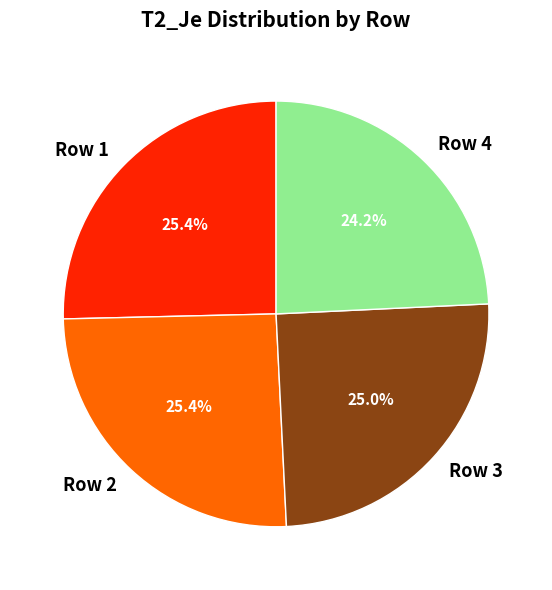

The Row 2 slice represents 36% of the pie. True or false?

False